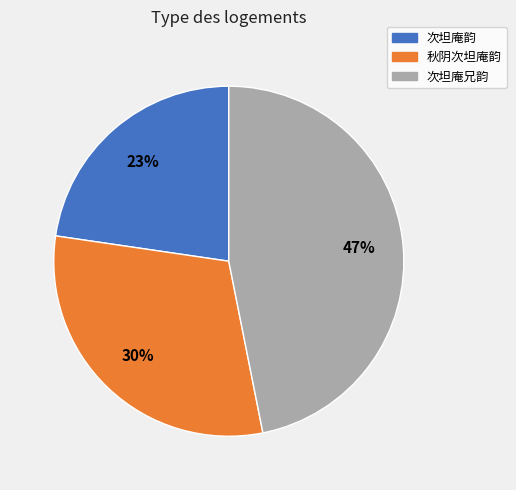

How many slices are in this pie chart?

3